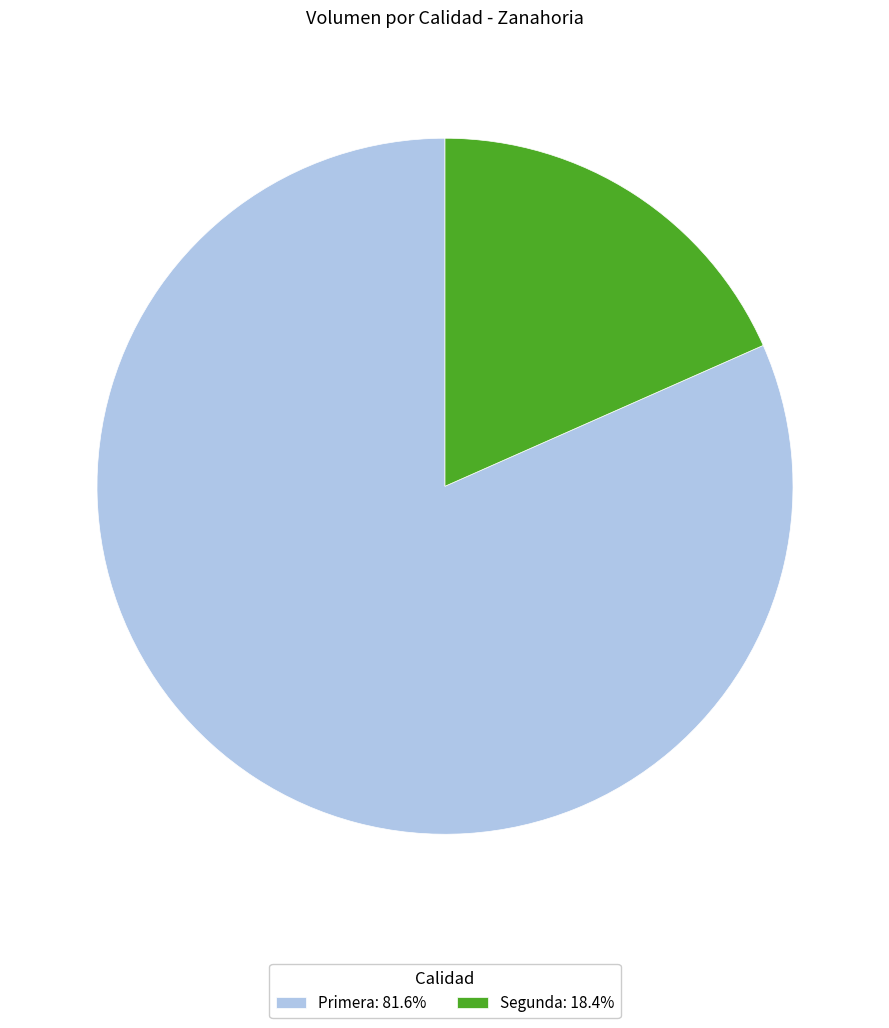

How many segments does this pie chart have?

2